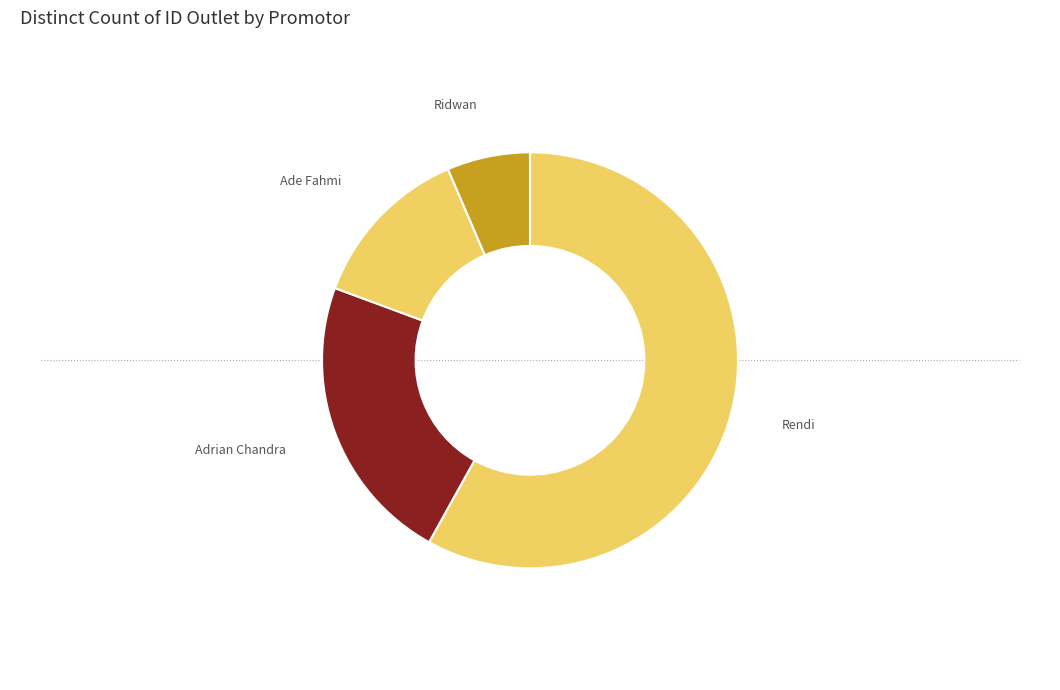

True or false: Ade Fahmi accounts for 25% of the total.

False